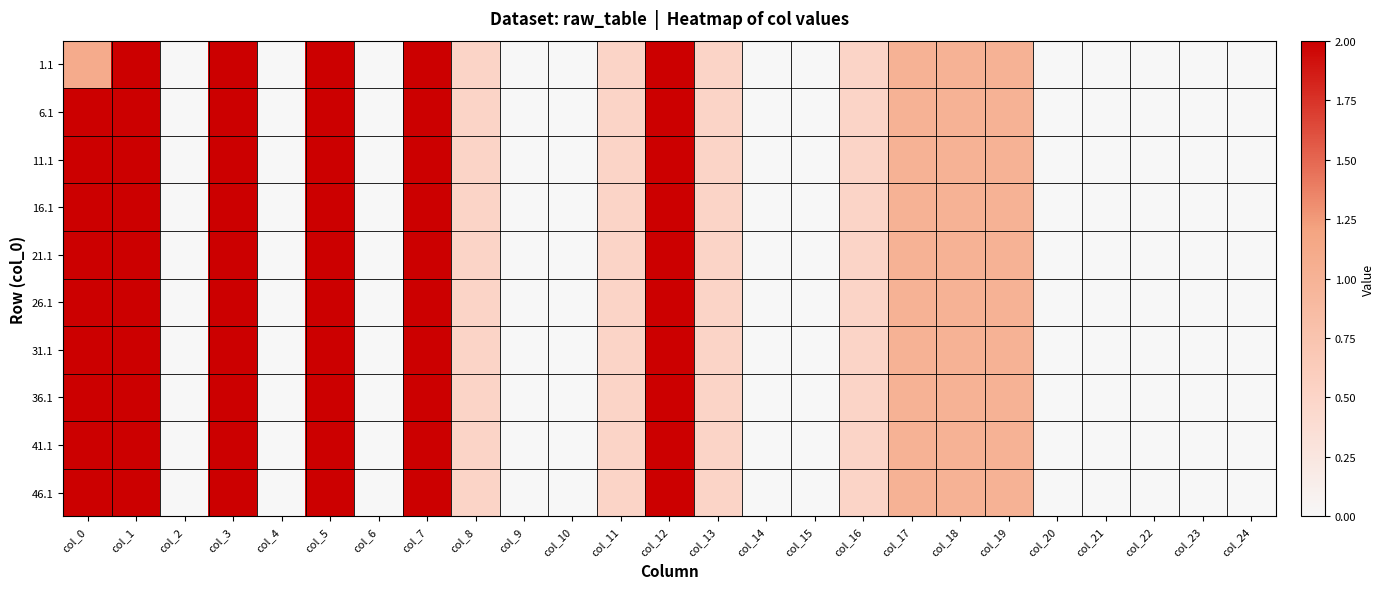

How many distinct data groups are displayed?

10